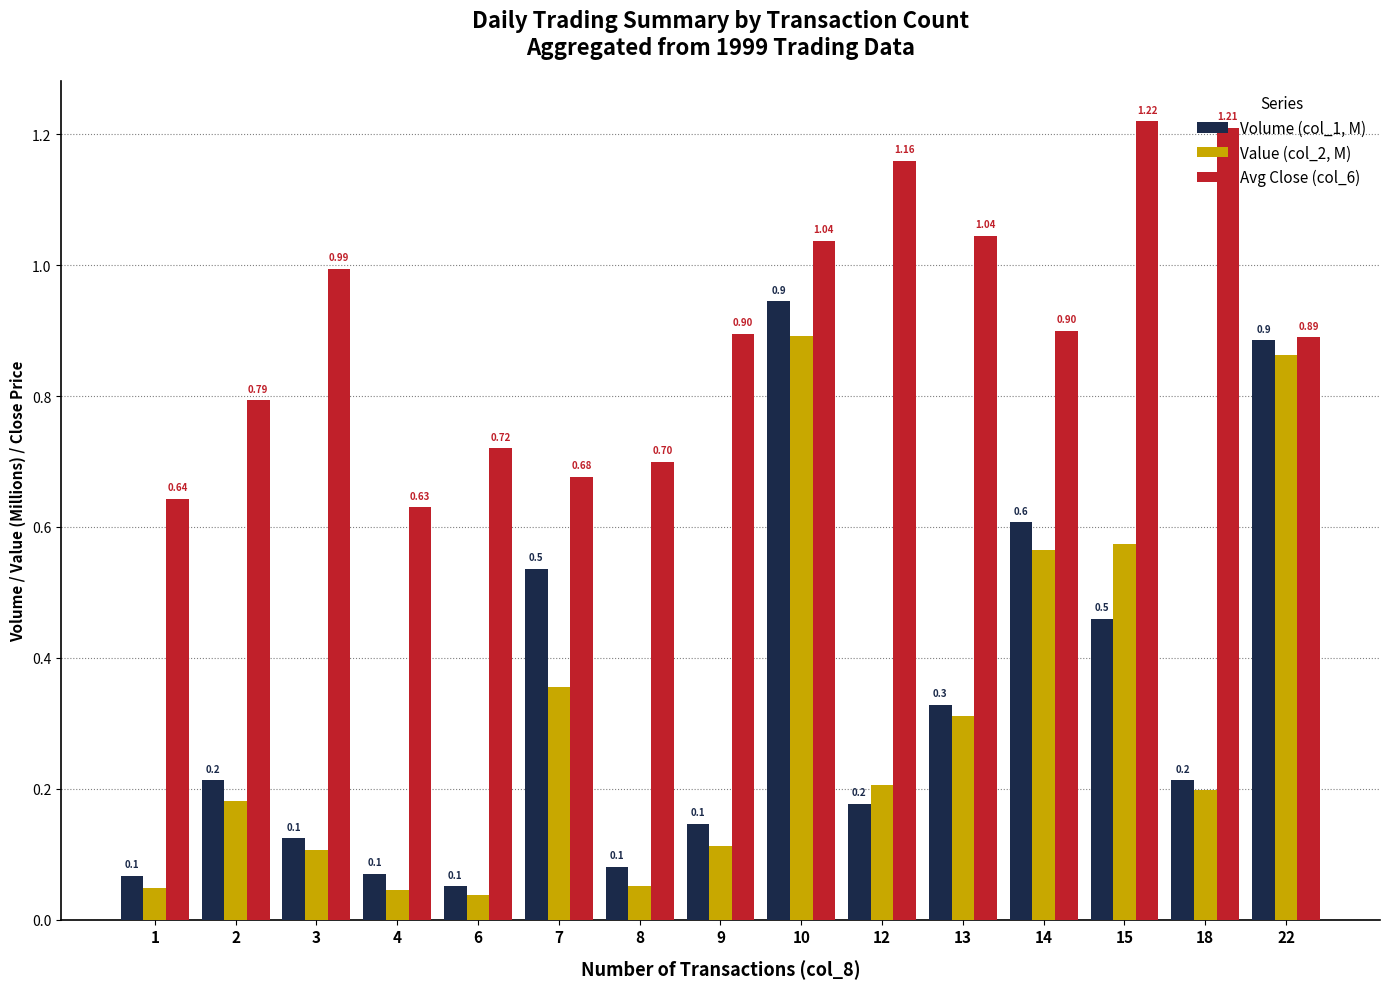

Rank the series at 4 from highest to lowest value.

Avg Close (col_6), Volume (col_1, M), Value (col_2, M)